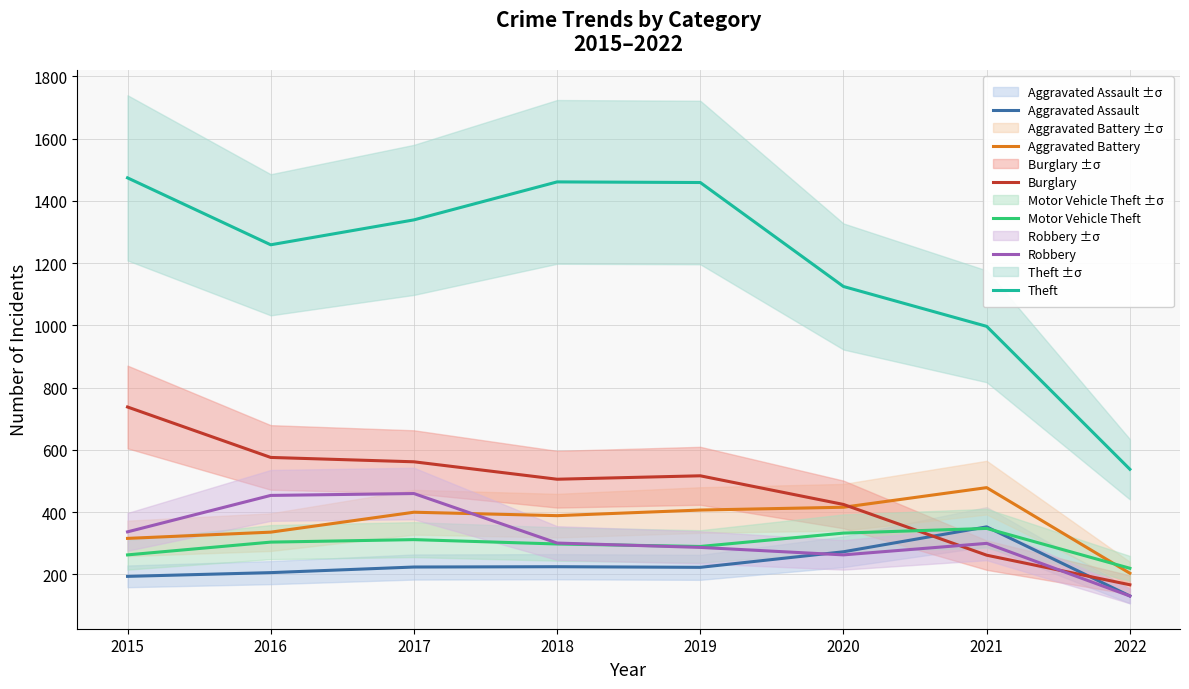

Reading left to right, extract all data points from this chart.

Aggravated Assault: 2015=194	2016=206	2017=224	2018=225	2019=223	2020=273	2021=353	2022=131
Aggravated Battery: 2015=316	2016=336	2017=400	2018=389	2019=407	2020=416	2021=479	2022=204
Burglary: 2015=738	2016=576	2017=562	2018=506	2019=517	2020=425	2021=262	2022=167
Motor Vehicle Theft: 2015=263	2016=304	2017=312	2018=298	2019=290	2020=333	2021=348	2022=220
Robbery: 2015=337	2016=454	2017=460	2018=301	2019=287	2020=263	2021=300	2022=131
Theft: 2015=1474	2016=1259	2017=1339	2018=1461	2019=1459	2020=1125	2021=997	2022=538